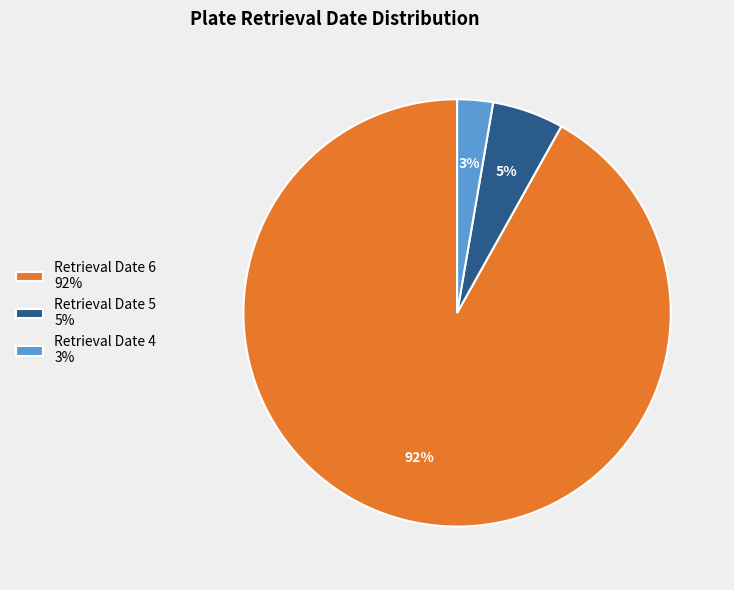

To the nearest percent, what is the average slice percentage?

33%